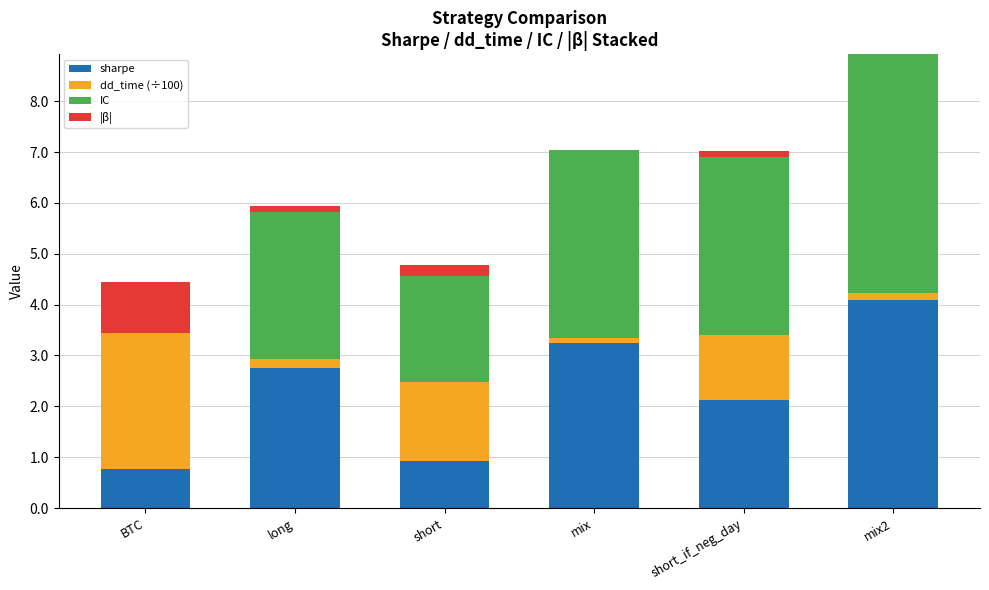

What is the highest value of the sharpe series?

4.1